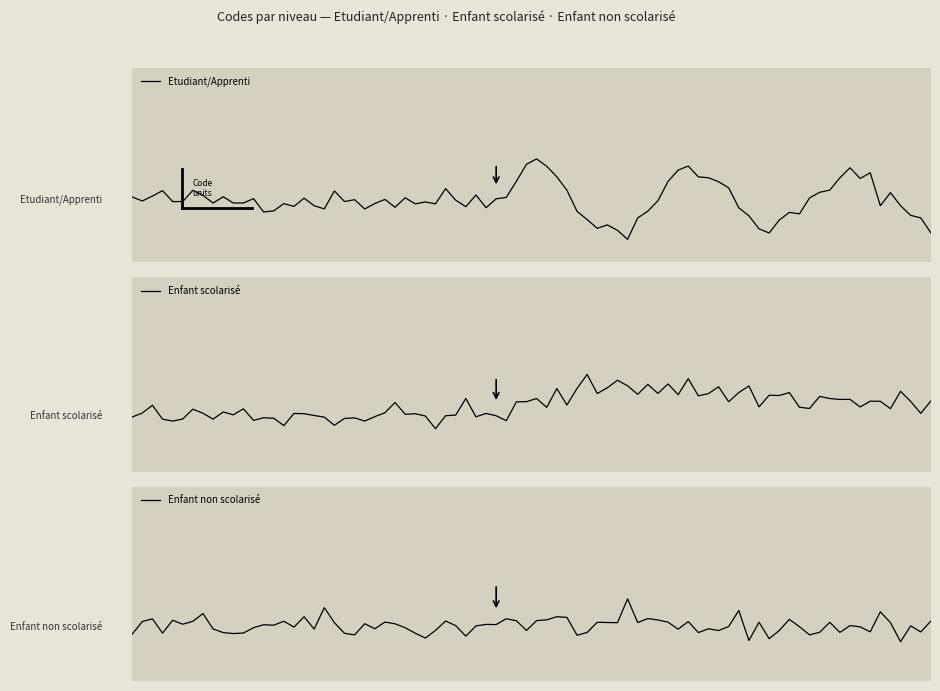

What is the value of the 2nd point from the left?

2